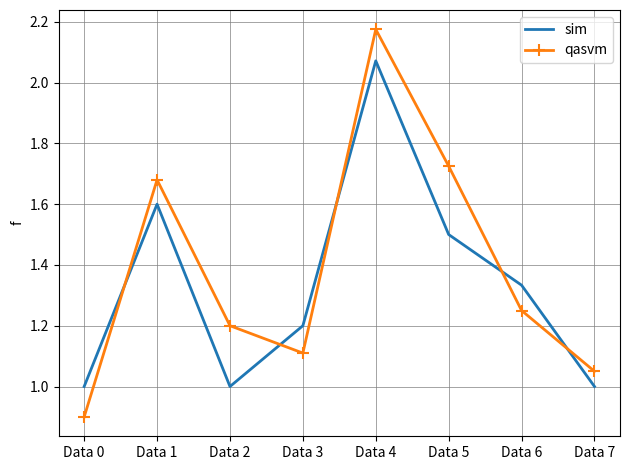

What value does the qasvm series have at Data 0?

0.9